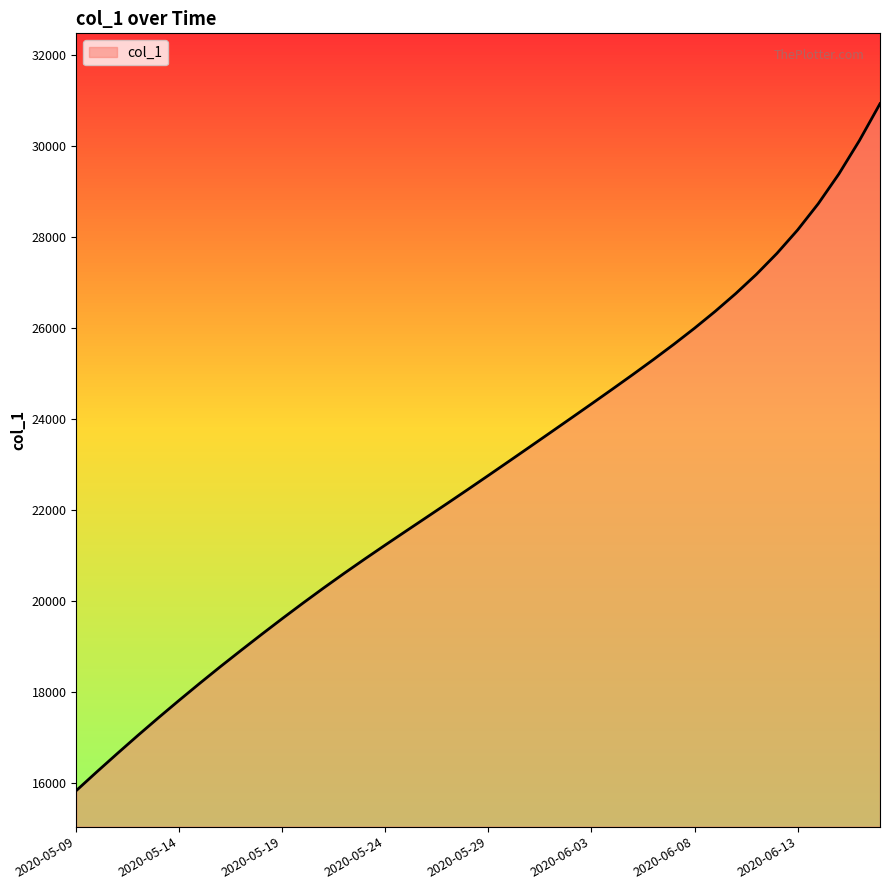

What is the maximum value shown in the chart?

30937.5